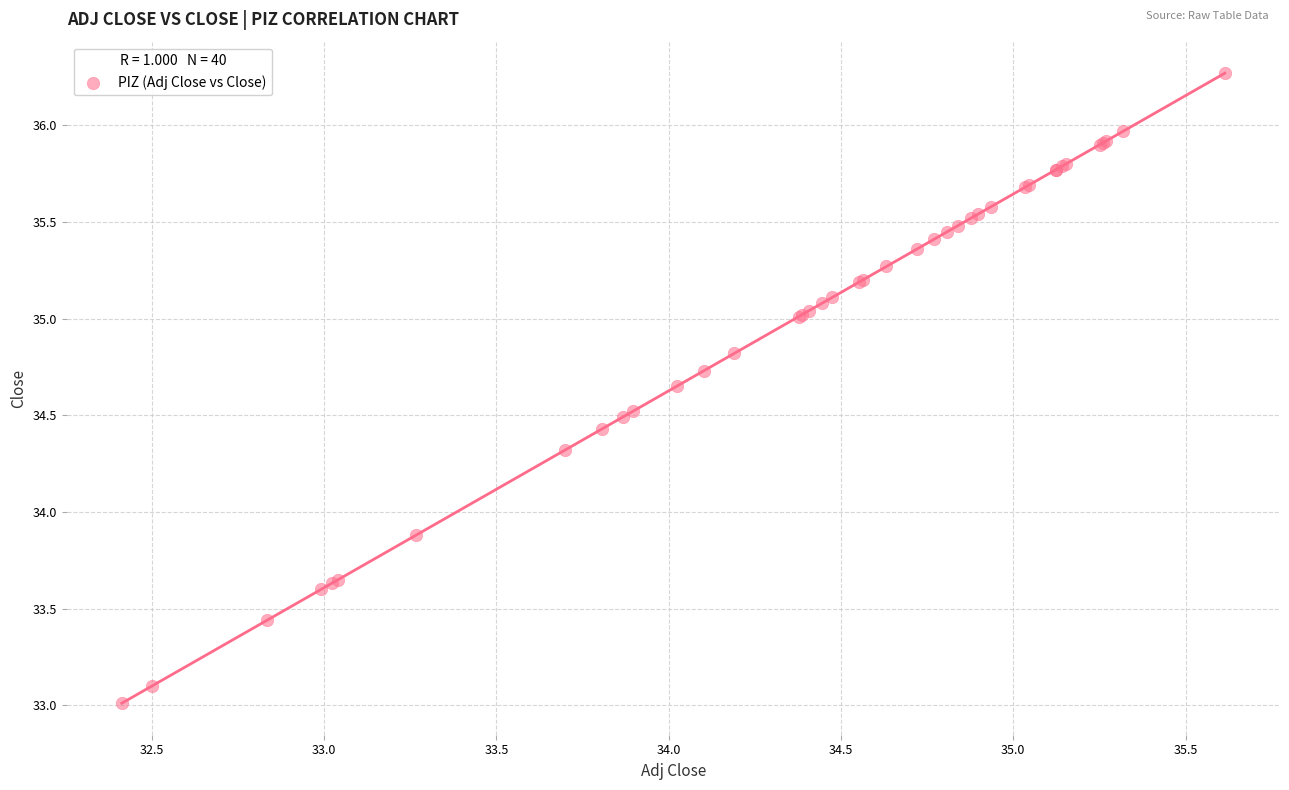

What Y value in the scatter plot is closest to 34?

33.9